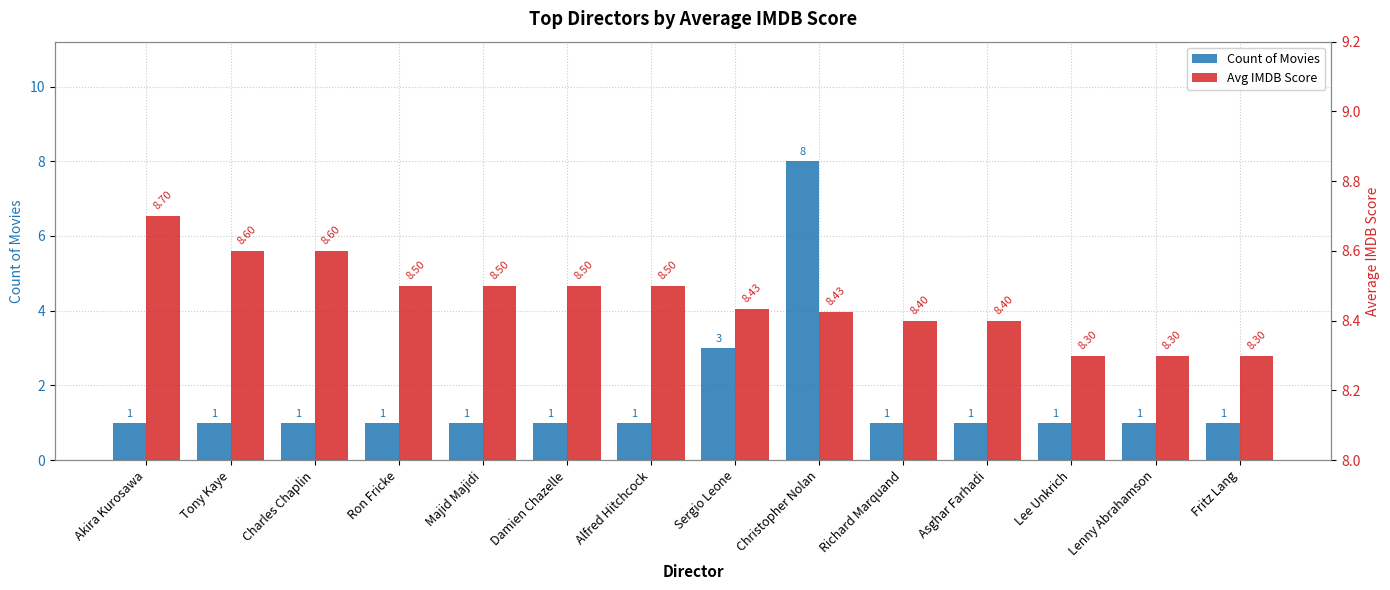

What position from the left is Sergio Leone?

8